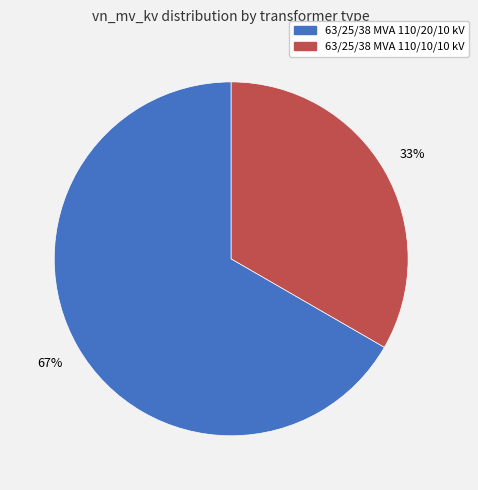

Which slice represents more than half of the pie?

63/25/38 MVA 110/20/10 kV